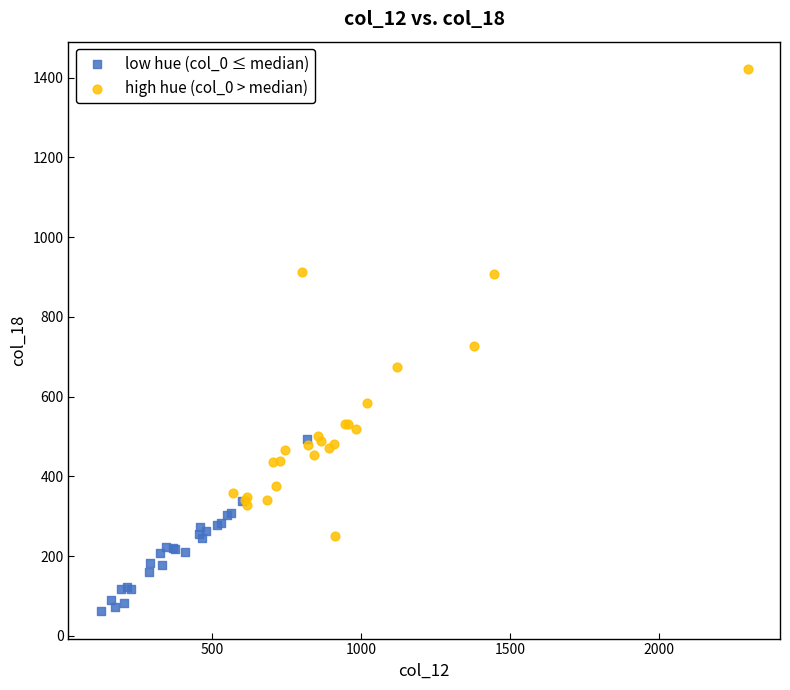

Which series contains the highest Y value?

high hue (col_0 > median)